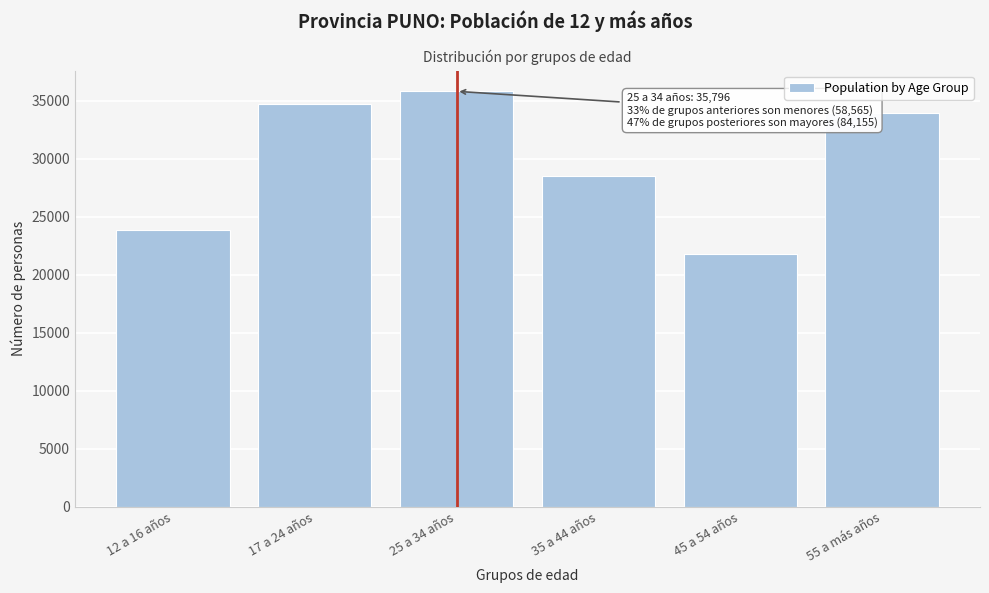

Reading left to right, extract all data points from this chart.

23832	34733	35796	28459	21786	33910